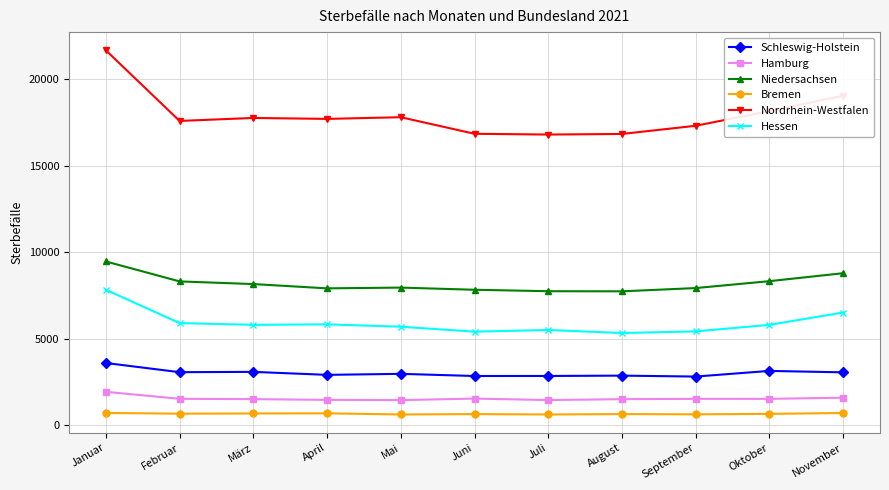

At how many categories does at least one series exceed 2951?

11